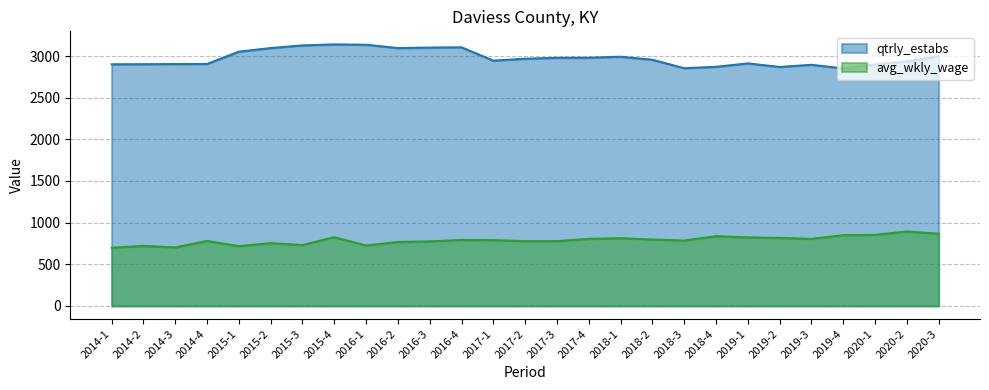

Which series has the largest total across all categories?

qtrly_estabs